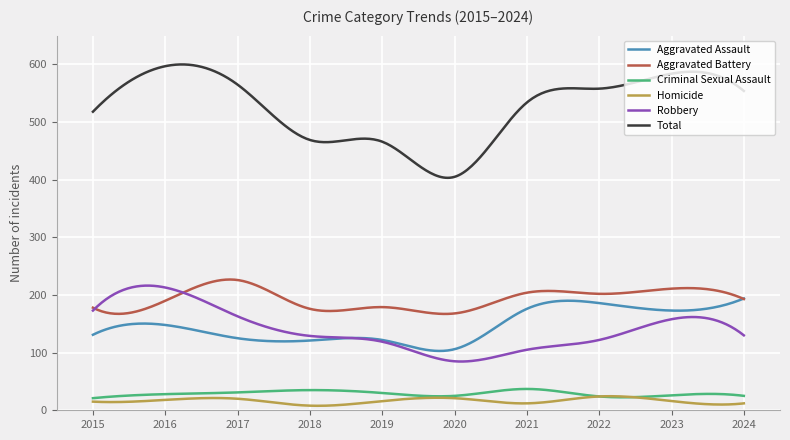

True or false: Total and Homicide cross at least once.

False